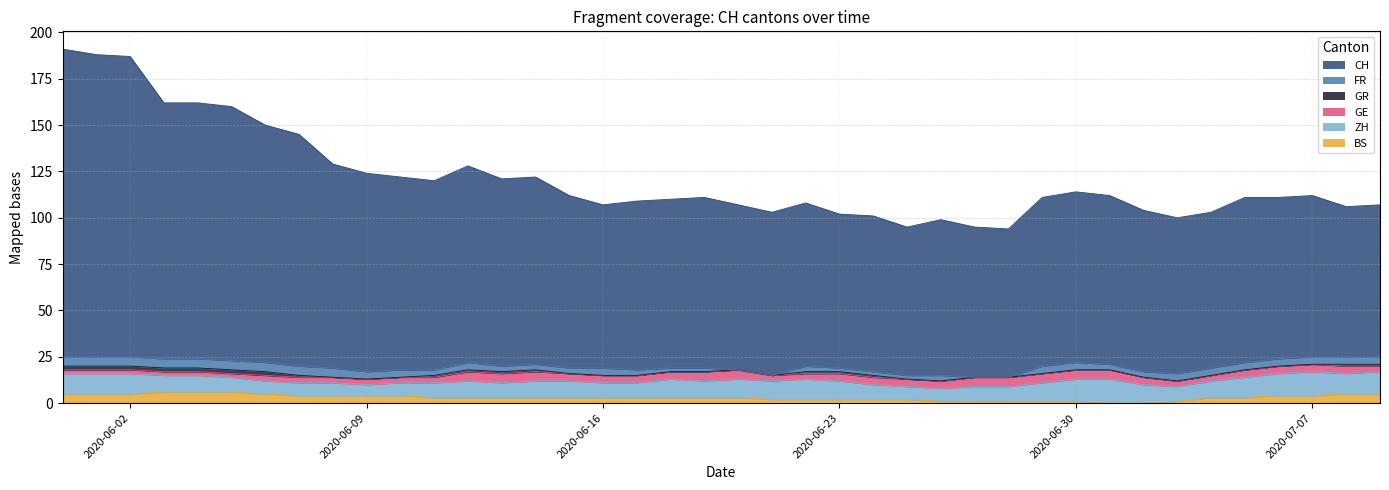

Count the GR values in the range 0 to 1.

33